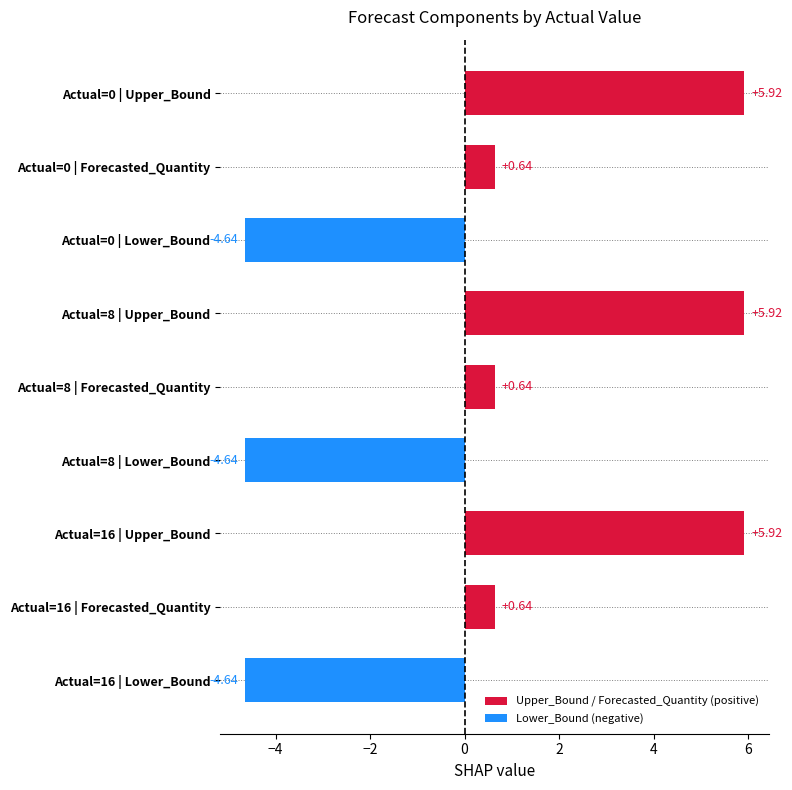

What is the change in value from Actual=0 | Lower_Bound to Actual=16 | Forecasted_Quantity?

+5.3